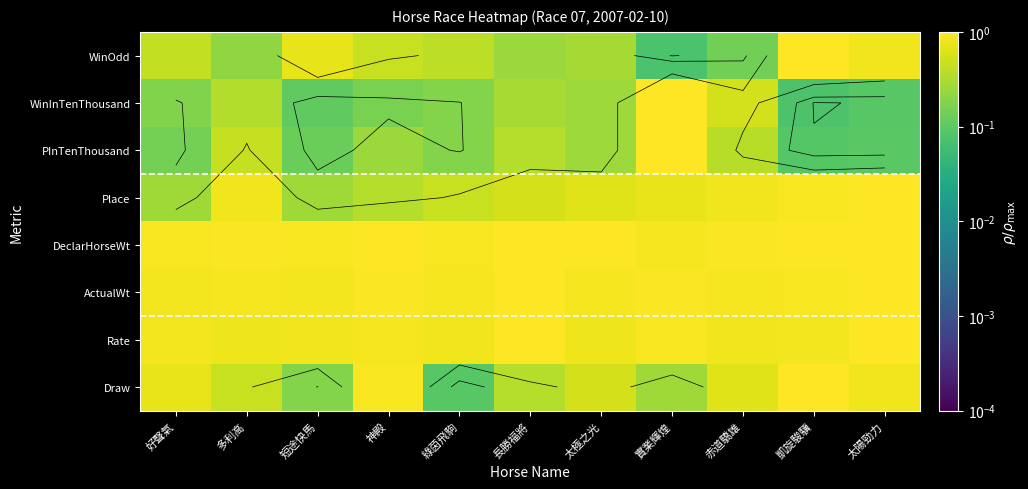

Count the number of categories in the chart.

11